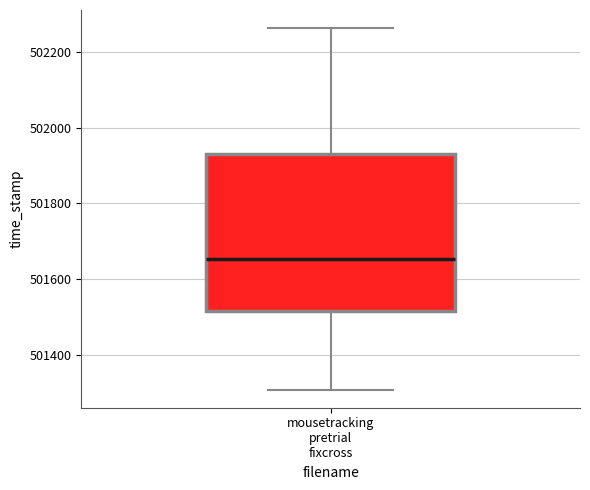

Where is the lower edge of the box for mousetracking pretrial fixcross on the y-axis? The values are not printed on the chart, so give them approximately, as read against the axis.

501520